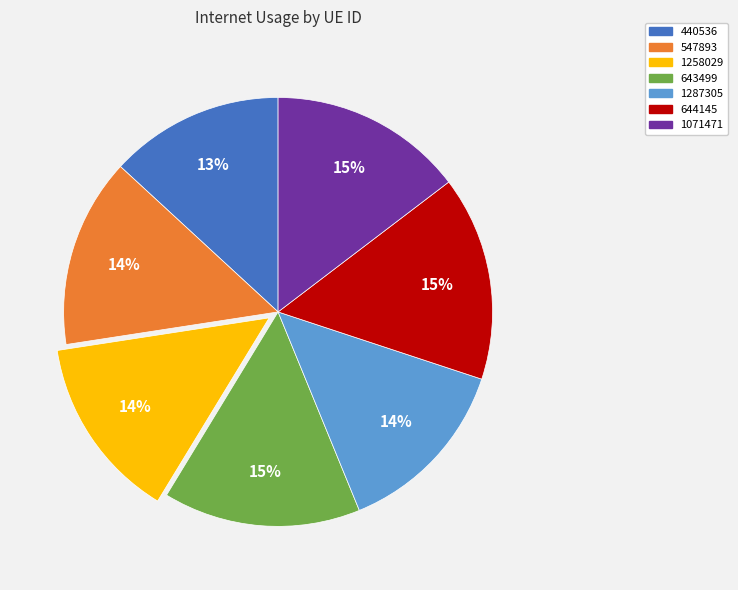

Is it true that 1287305 is 14% of the pie?

True